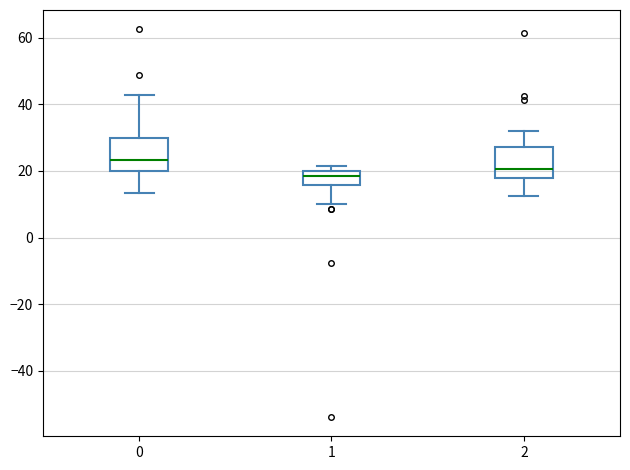

Reading left to right, transcribe this box plot: for each box, give where its median line is, the range the box spans, and where its two whiskers end, as read against the y-axis. The values are not printed on the chart, so give them approximately, as read against the axis.

0: median 24, box 20 to 30, whiskers 14 to 42
1: median 18, box 16 to 20, whiskers 10 to 22
2: median 20, box 18 to 28, whiskers 12 to 32